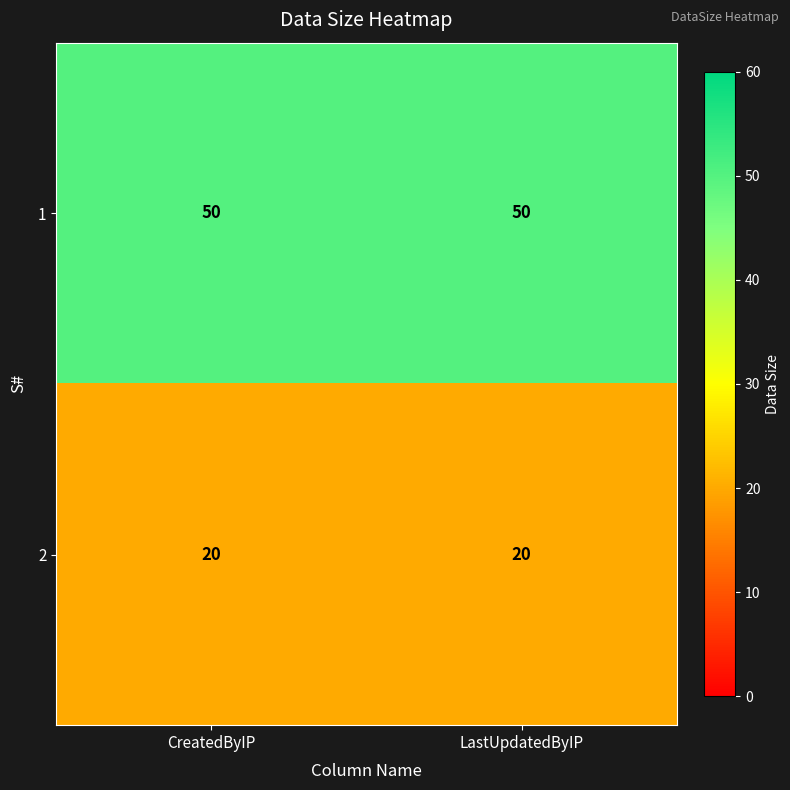

Rank the series at CreatedByIP from lowest to highest value.

2, 1